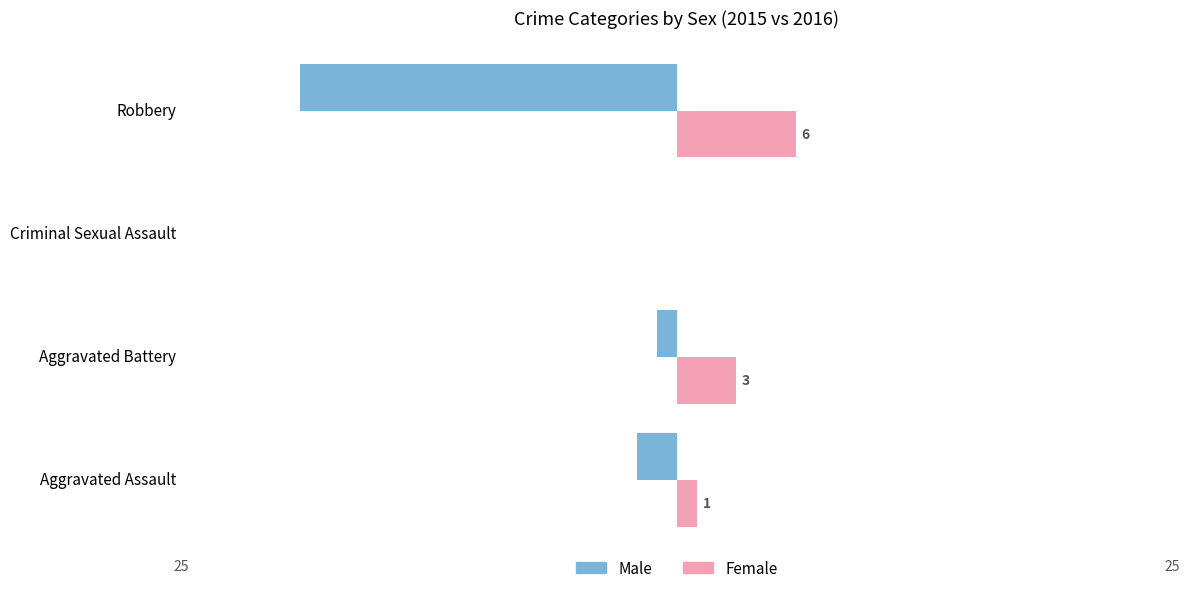

Count the number of categories in the chart.

4